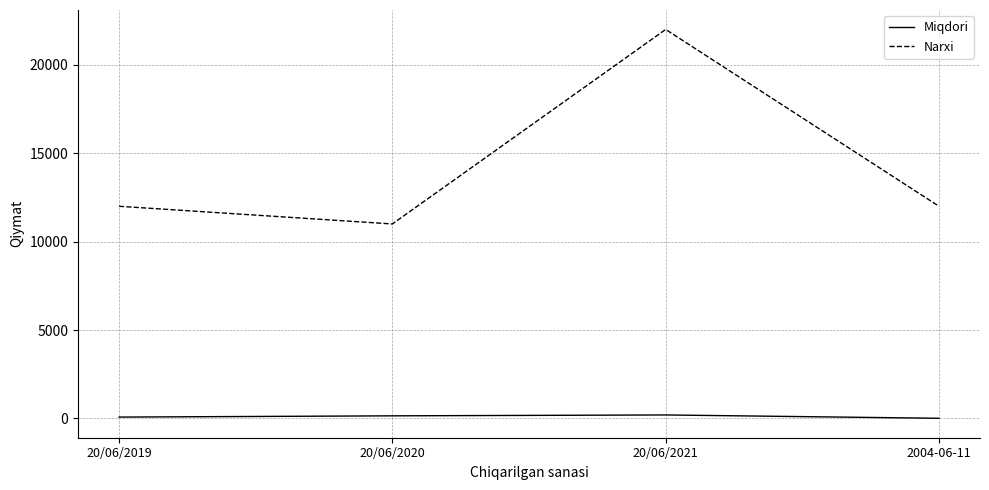

What position from the right is 2004-06-11?

1